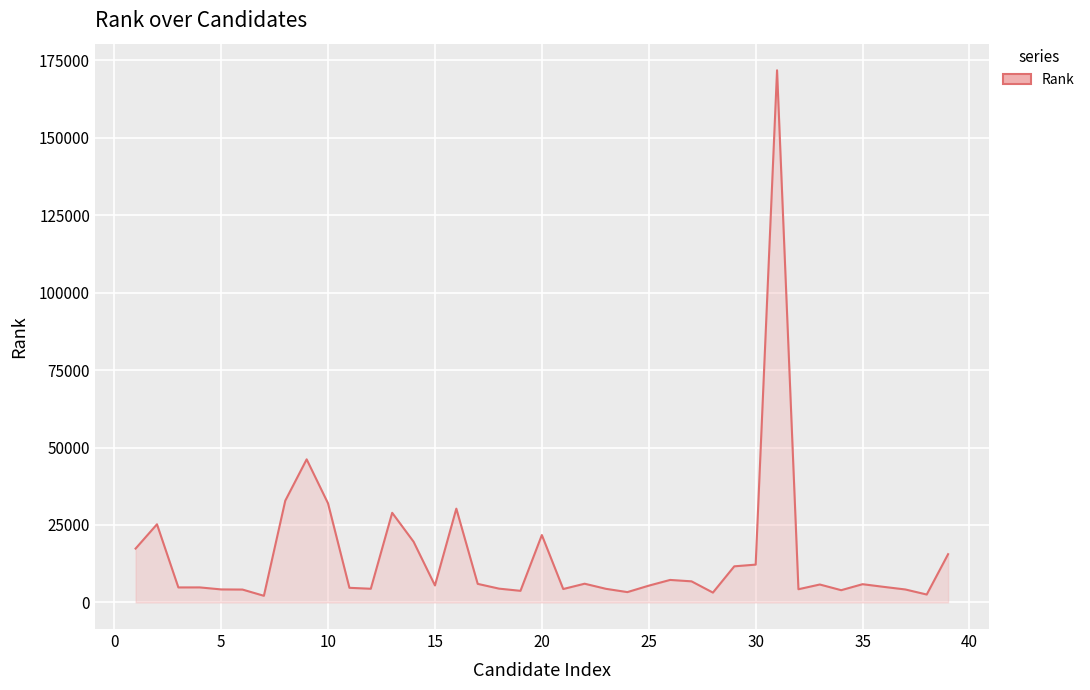

How many points are higher than both their immediate neighbors (excluding endpoints)?

11